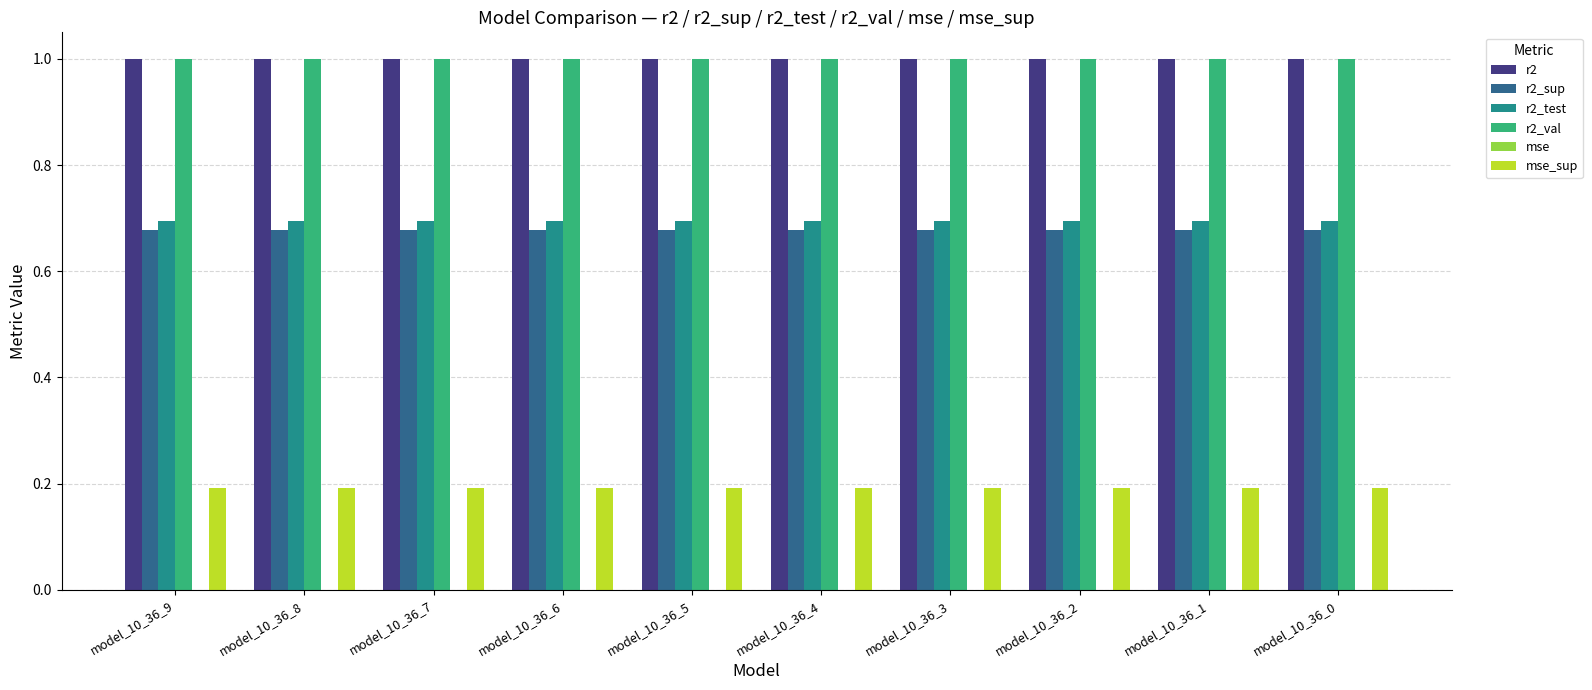

What is the sum of the r2 values at model_10_36_6 and model_10_36_2?

2.0